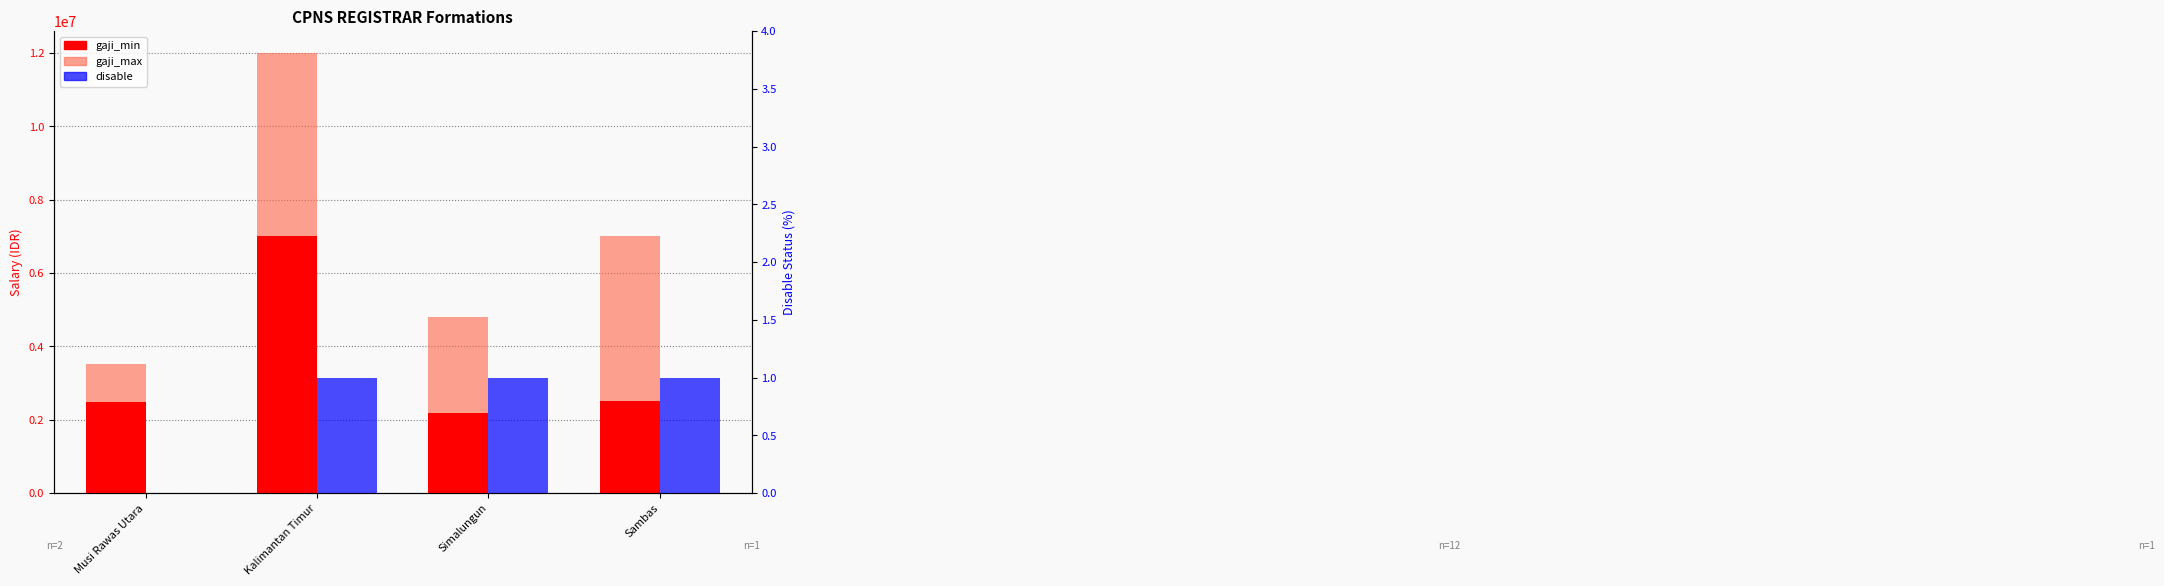

At which label does gaji_max reach its minimum?

Musi Rawas Utara